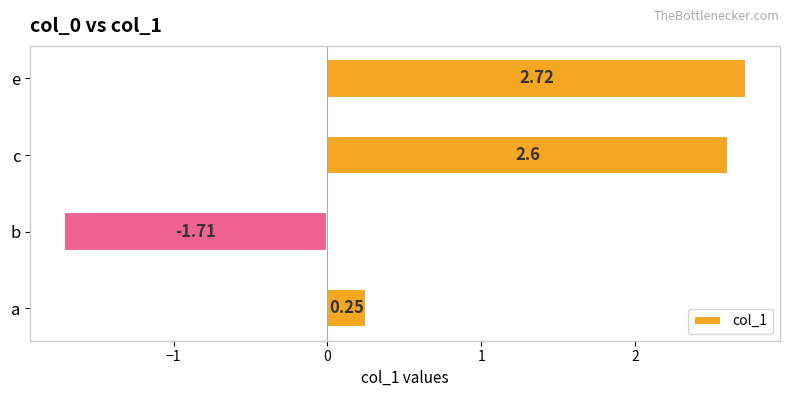

List the labels in order of value, largest first.

e, c, a, b